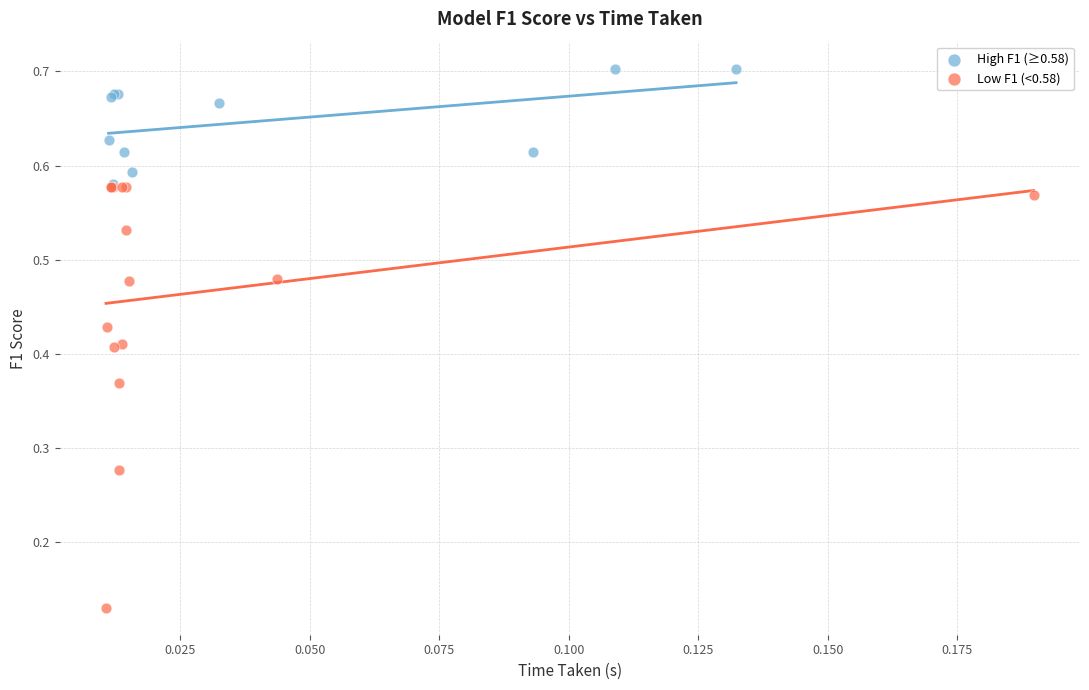

Which series has the widest spread of Y values?

Low F1 (<0.58)